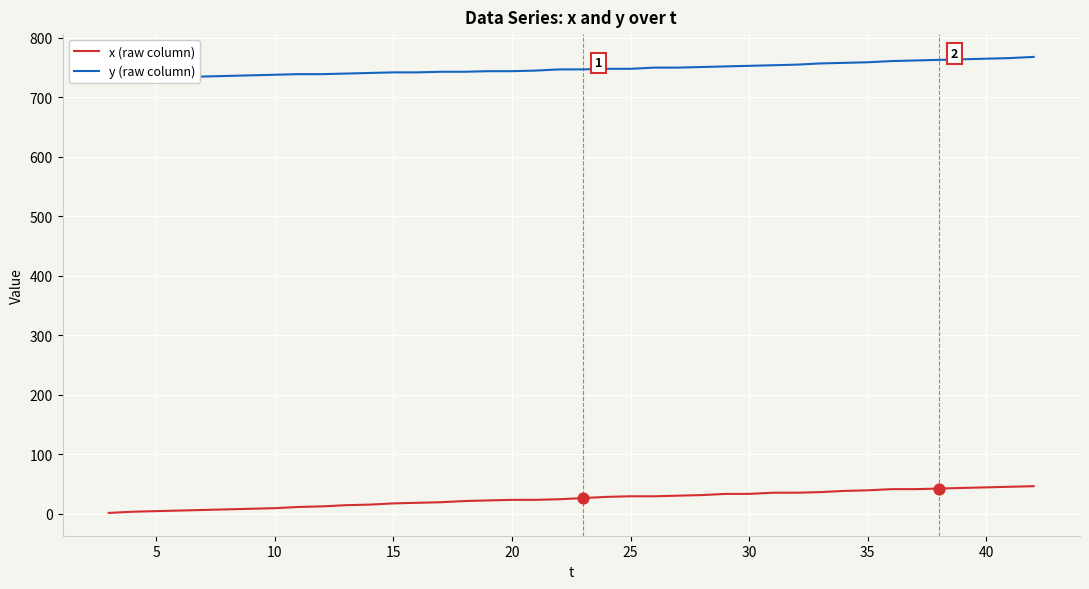

Which series contains the highest Y value?

y (raw column)